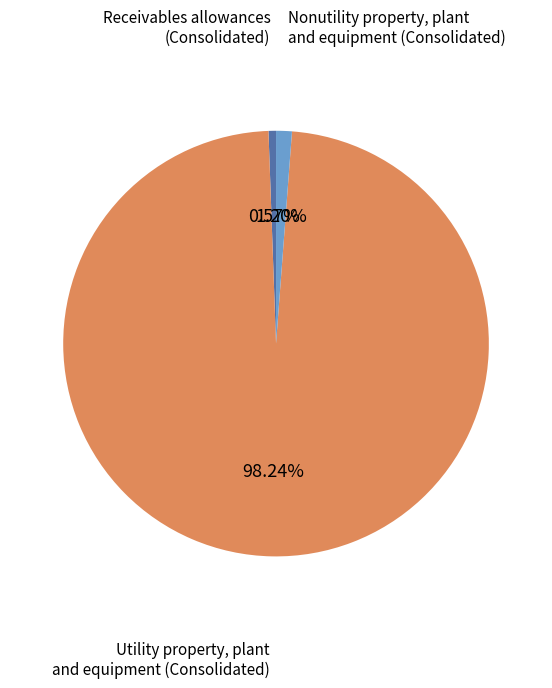

What is the total percentage of Nonutility property, plant and equipment (Consolidated) and Receivables allowances (Consolidated)?

1.8%